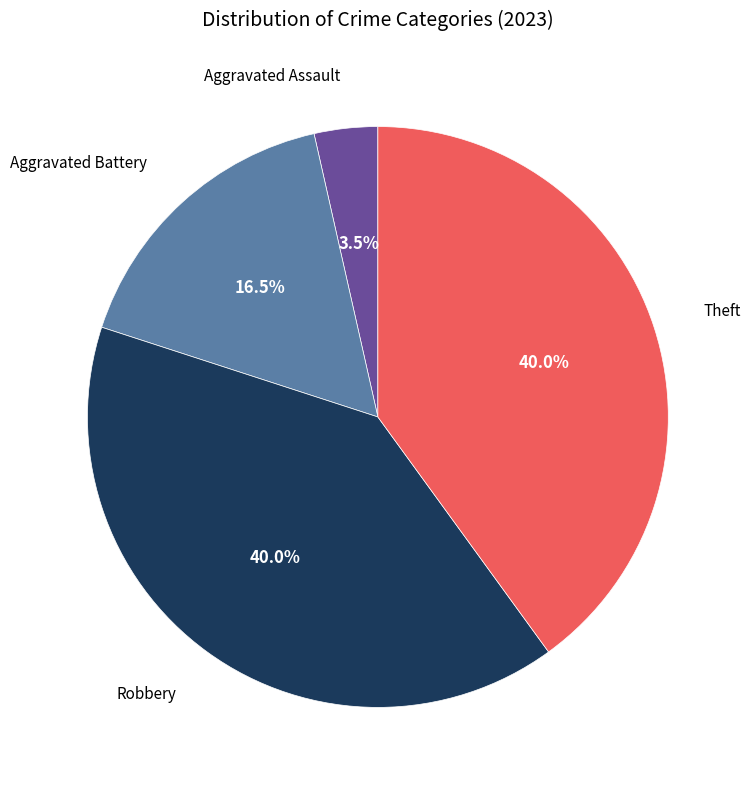

Does Theft represent more than half of the total?

No